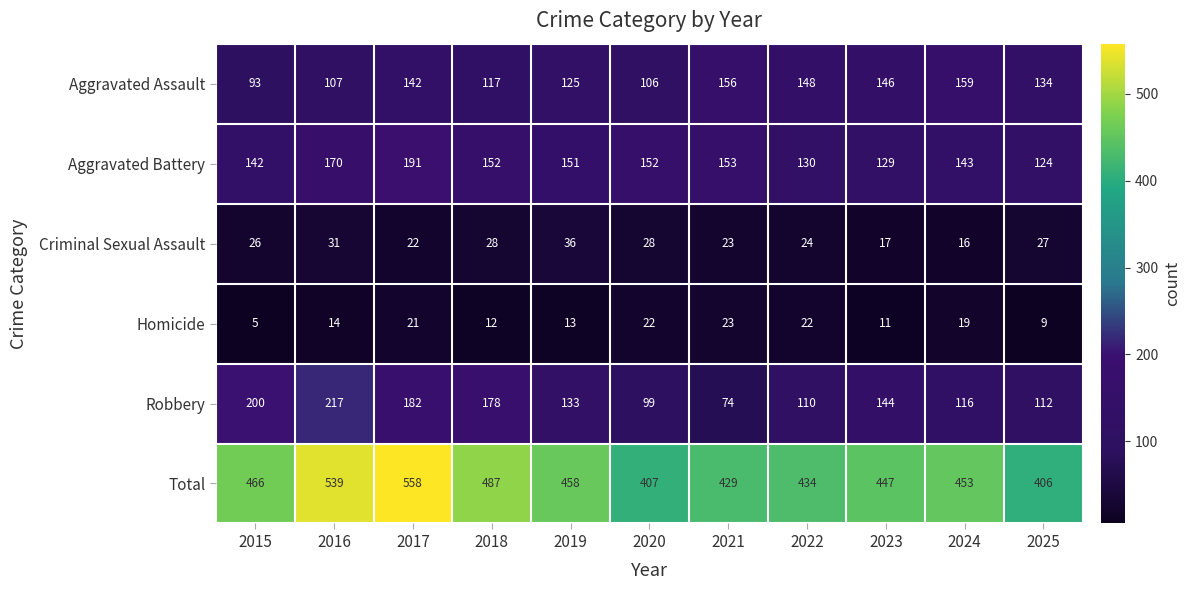

At how many categories does at least one series exceed 150?

11